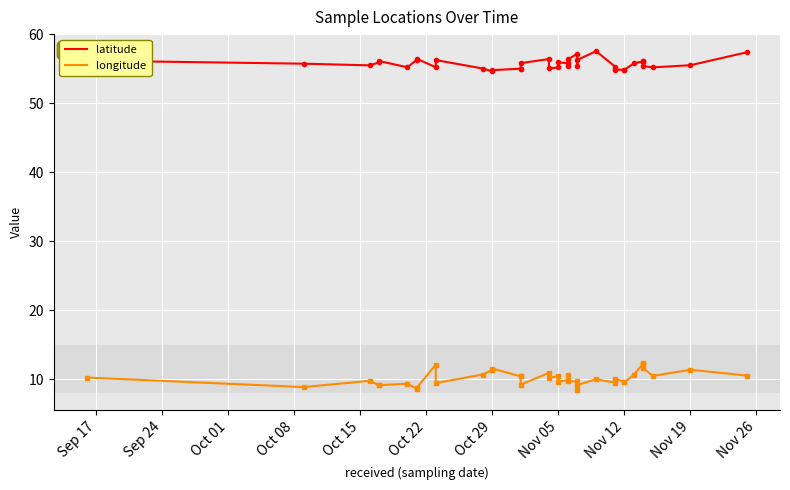

Is the value of latitude at 26 greater than the value of longitude at 23?

Yes